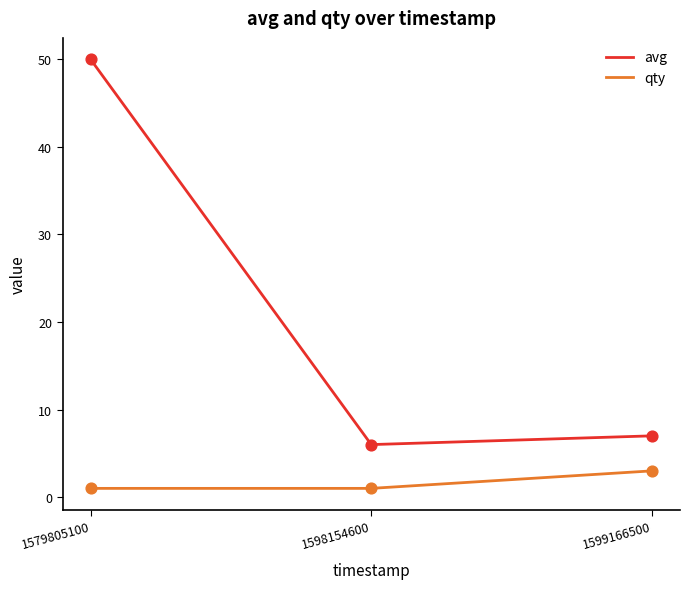

What is the difference between the highest and lowest values at 1599166500?

4